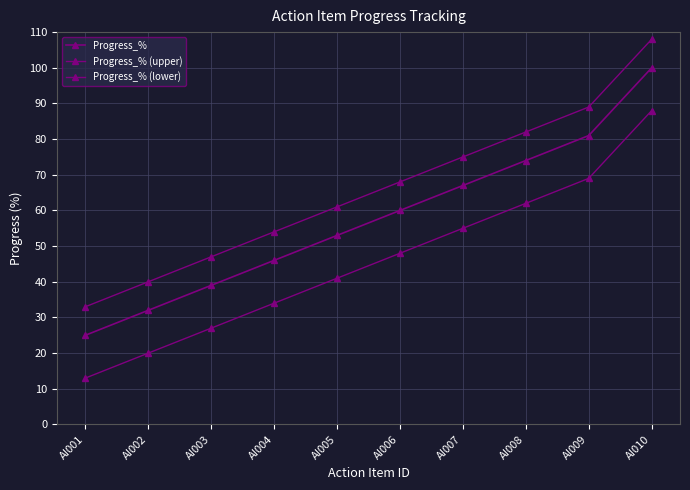

Is the value of Progress_% at AI001 greater than the value of Progress_% (lower) at AI006?

No